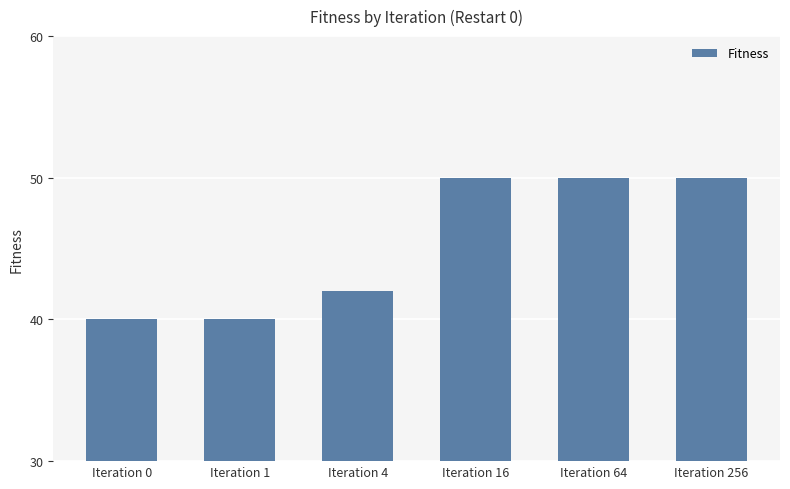

What is the smallest value displayed?

40